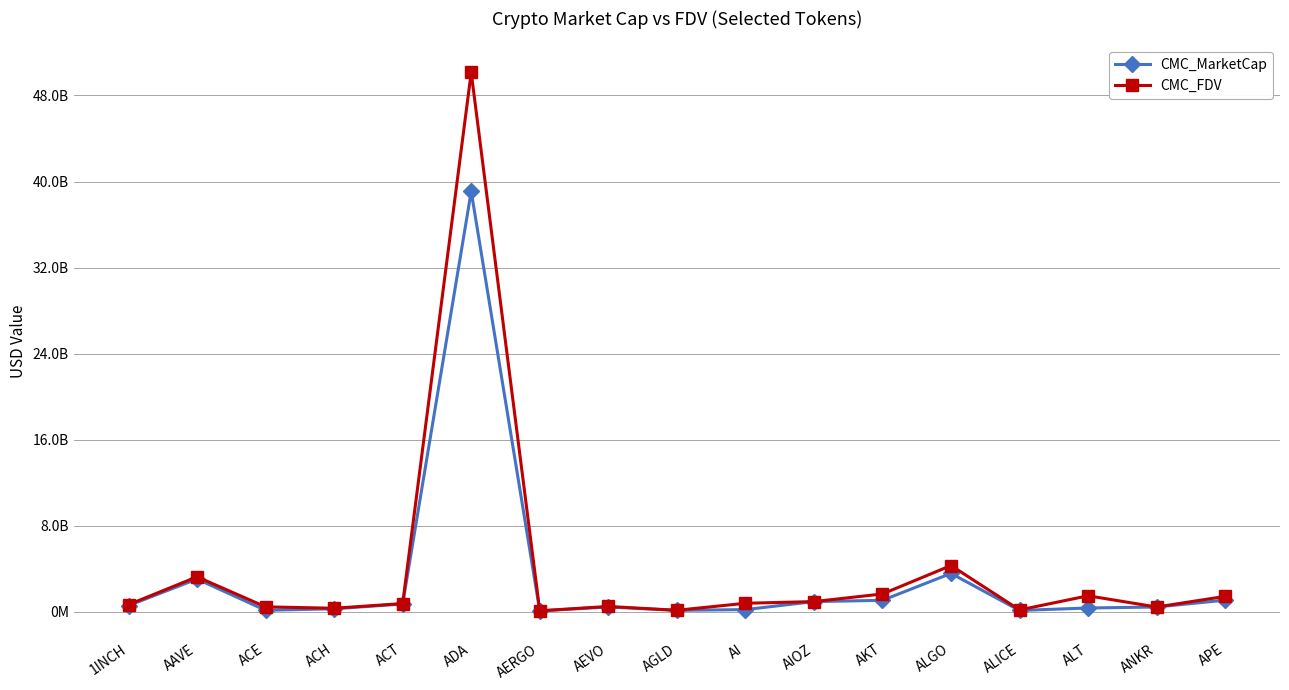

Rank the categories by CMC_MarketCap value from highest to lowest.

ADA, ALGO, AAVE, APE, AKT, AIOZ, ACT, 1INCH, AEVO, ANKR, ALT, ACH, AI, ACE, AGLD, ALICE, AERGO